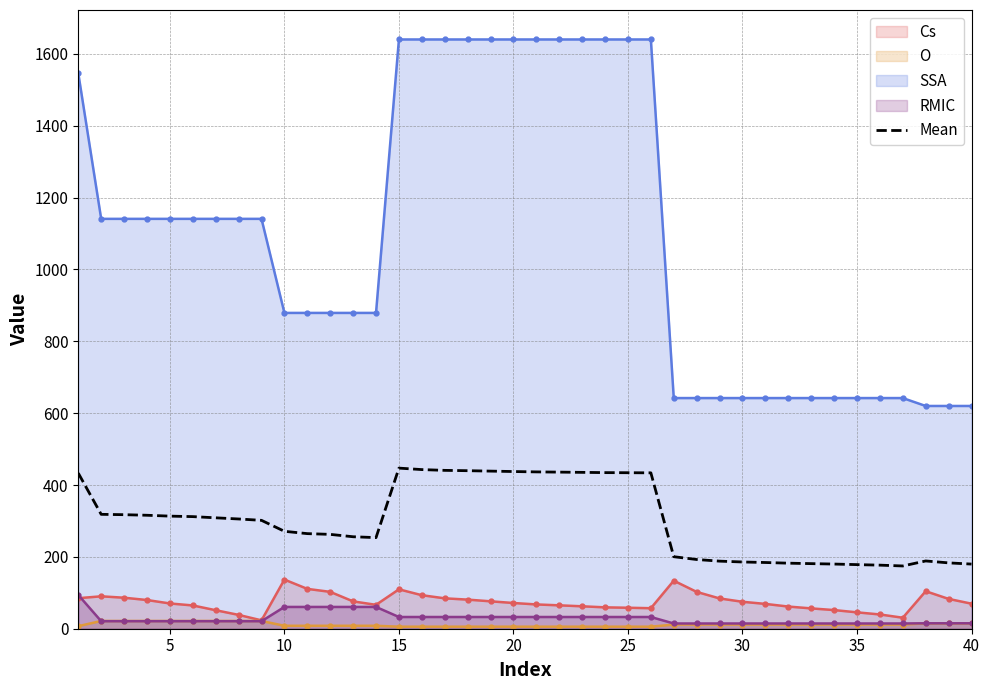

Which series has the largest total across all categories?

SSA